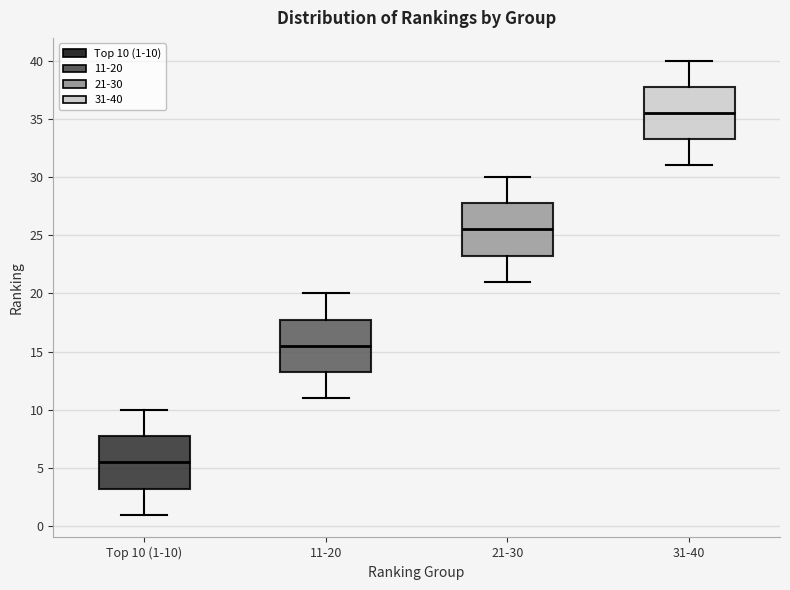

Where is the lower edge of the box for 21-30 on the y-axis? The values are not printed on the chart, so give them approximately, as read against the axis.

23.5